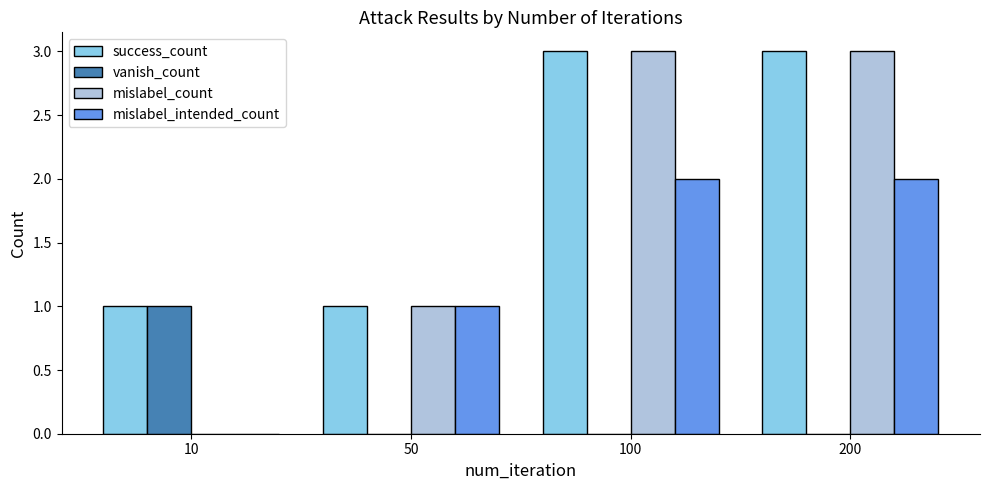

Is the value of mislabel_count at 50 greater than the value of vanish_count at 200?

Yes